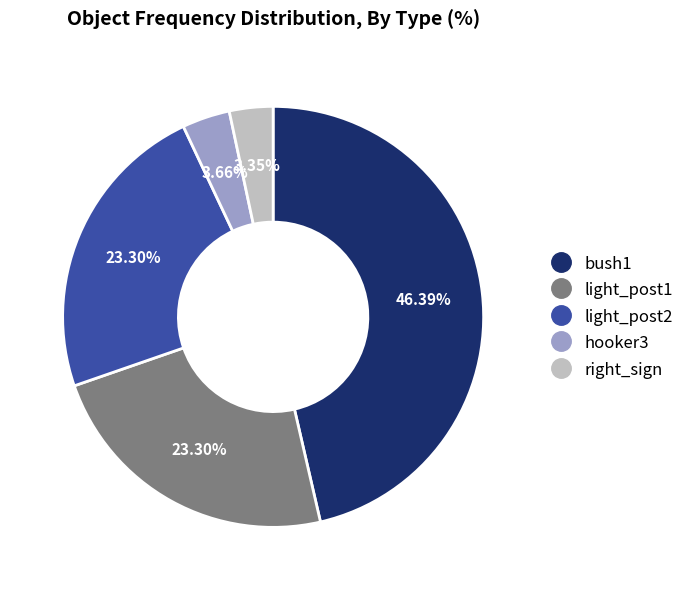

Does any single category account for the majority?

No